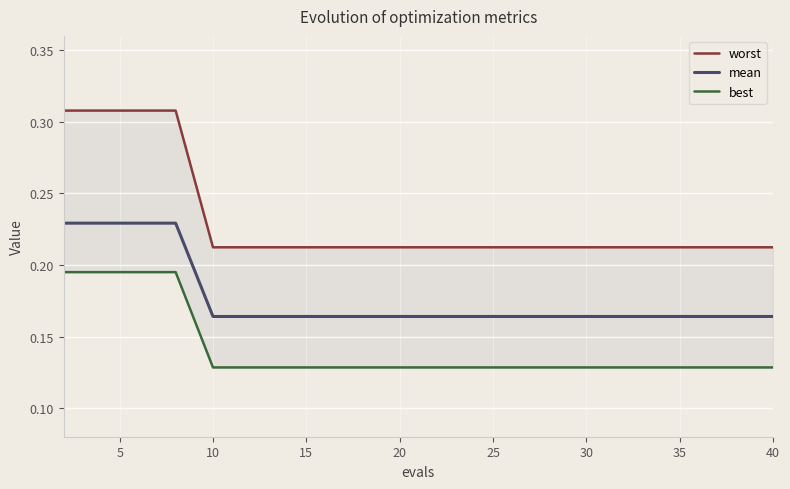

Is it true that mean equals 0.1 at 20?

False